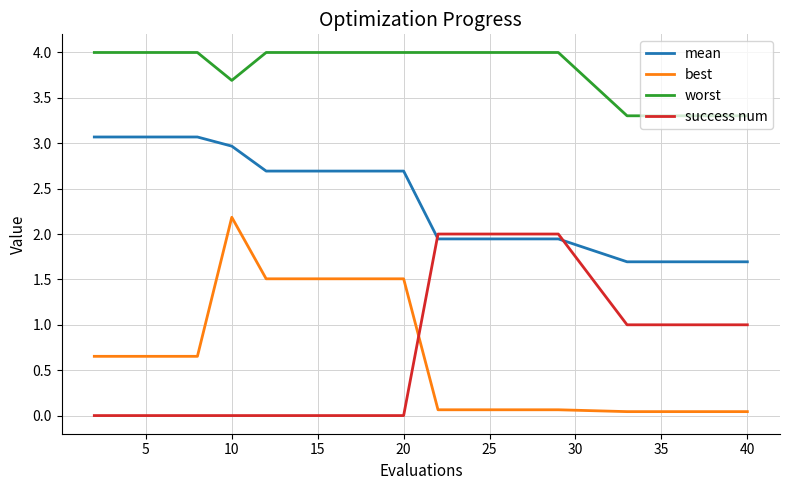

Which series has the largest range (max minus min)?

best